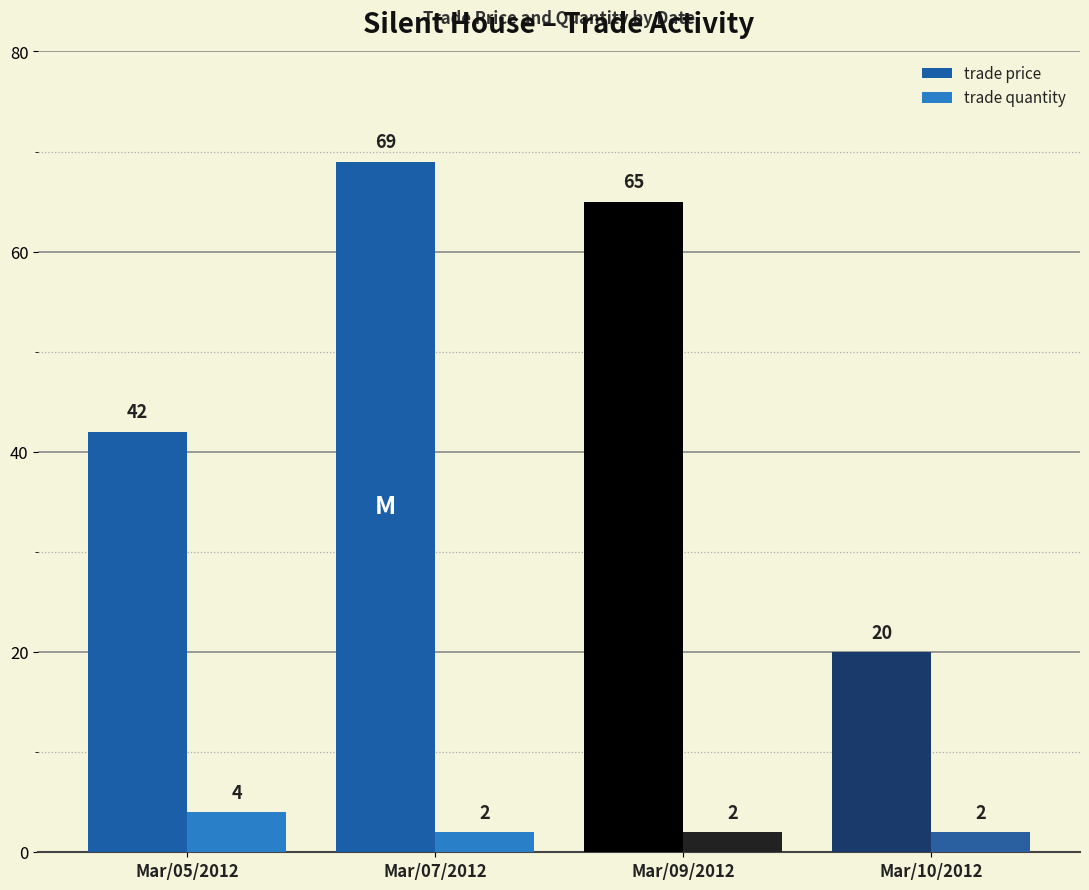

List the series in order of their peak value, lowest first.

trade quantity, trade price